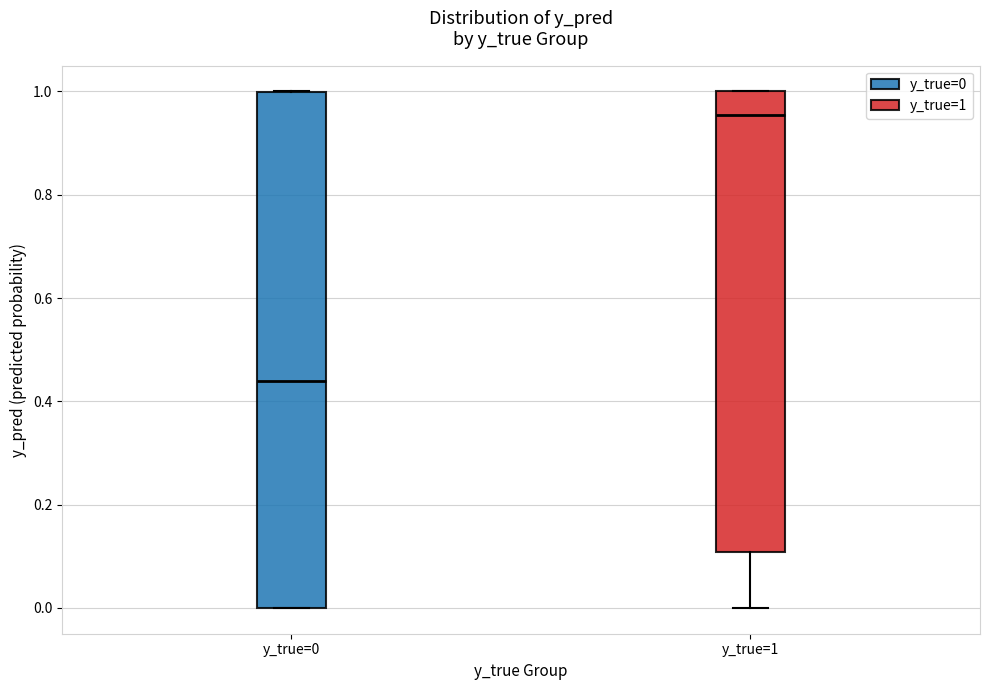

Reading left to right, read every box against the y-axis: the position of its median line, the range the box covers, and the ends of its whiskers. The values are not printed on the chart, so give them approximately, as read against the axis.

y_true=0: median 0.44, box 0.00 to 1.00, whiskers 0.00 to 1.00
y_true=1: median 0.96, box 0.10 to 1.00, whiskers 0.00 to 1.00